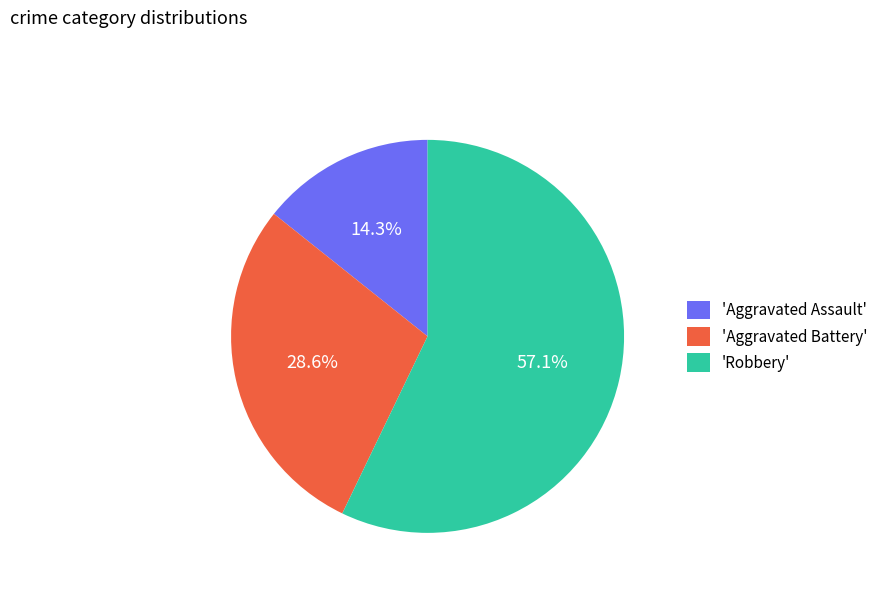

How many slices are in this pie chart?

3